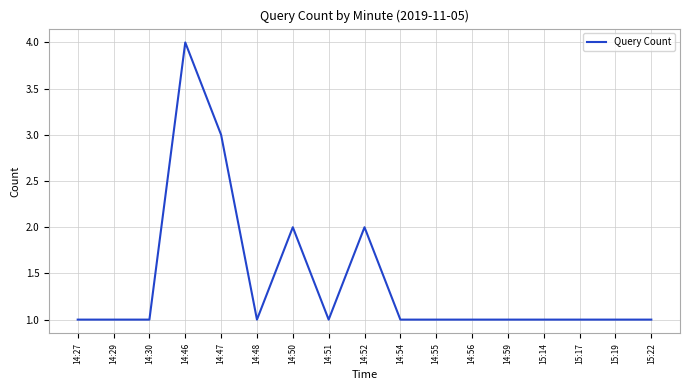

Which has a higher value, 14:46 or 14:54?

14:46